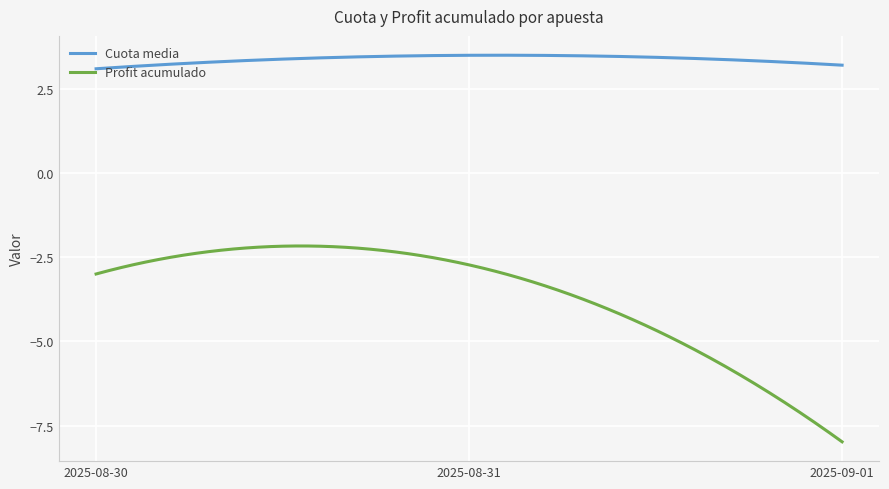

Which series has the largest total across all categories?

Cuota media